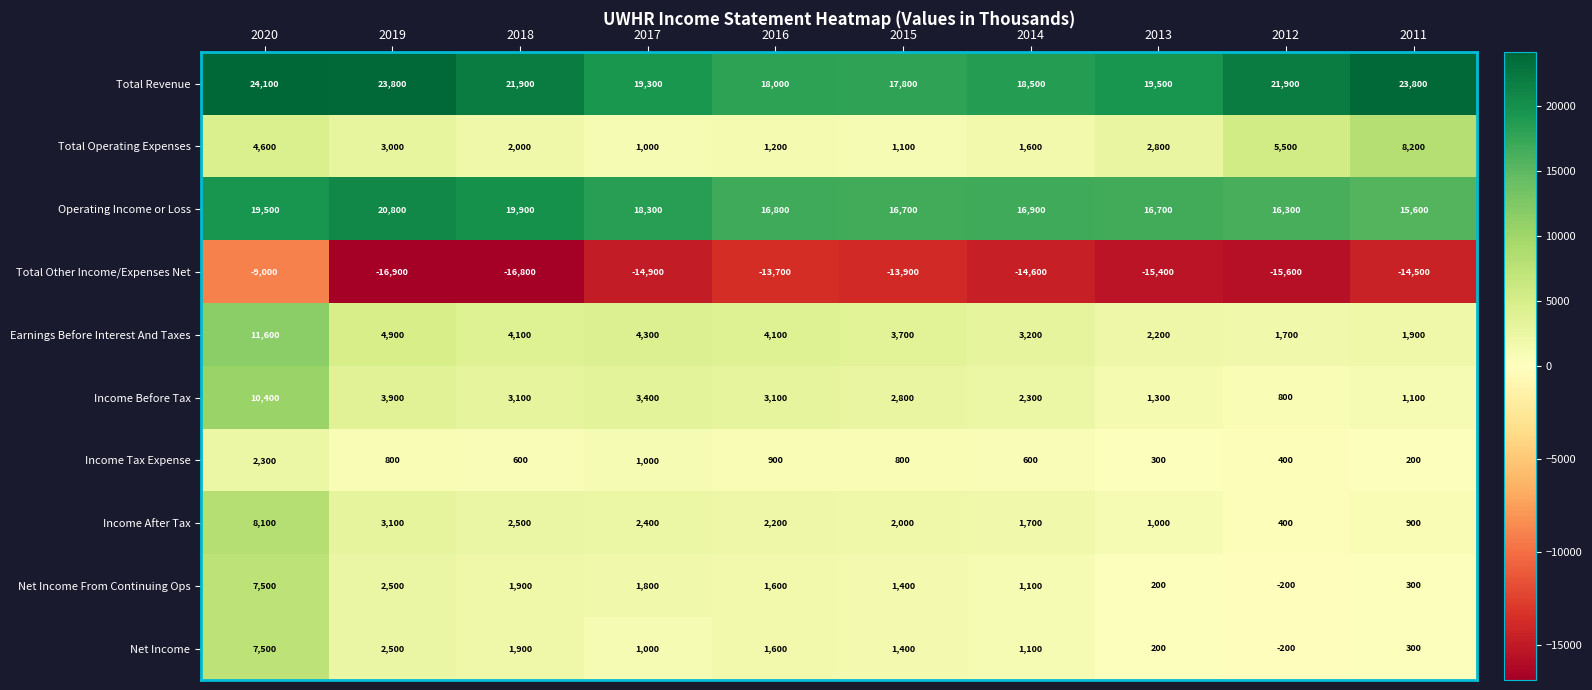

The value of Income Tax Expense at 2012 is 678. True or false?

False